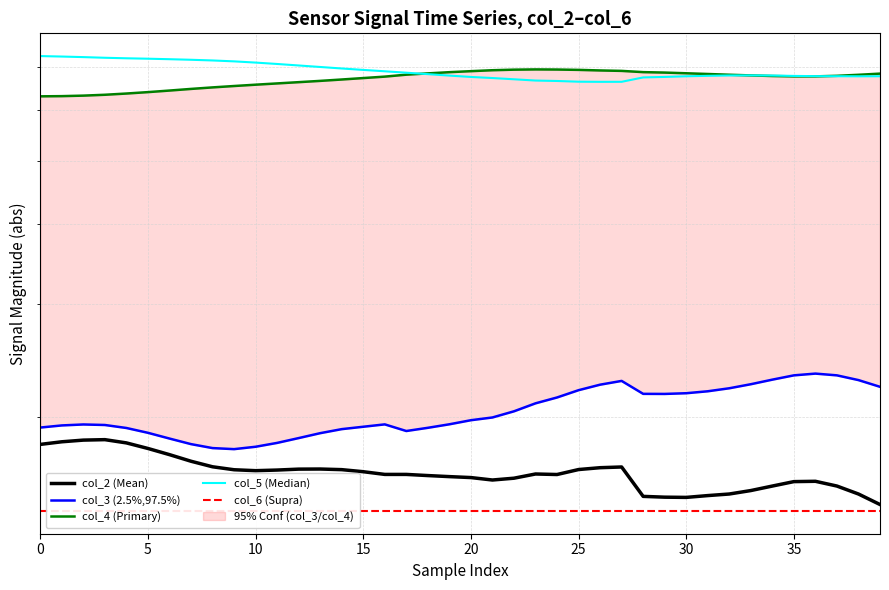

Which has a higher value, 13 or 24?

13